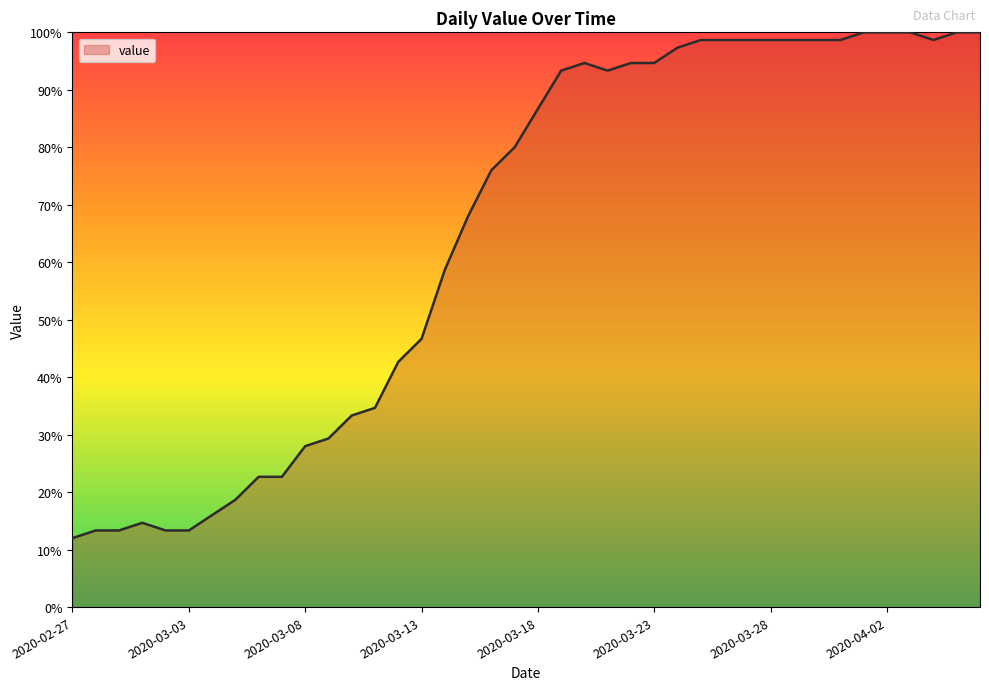

How many lines are shown in the chart?

1